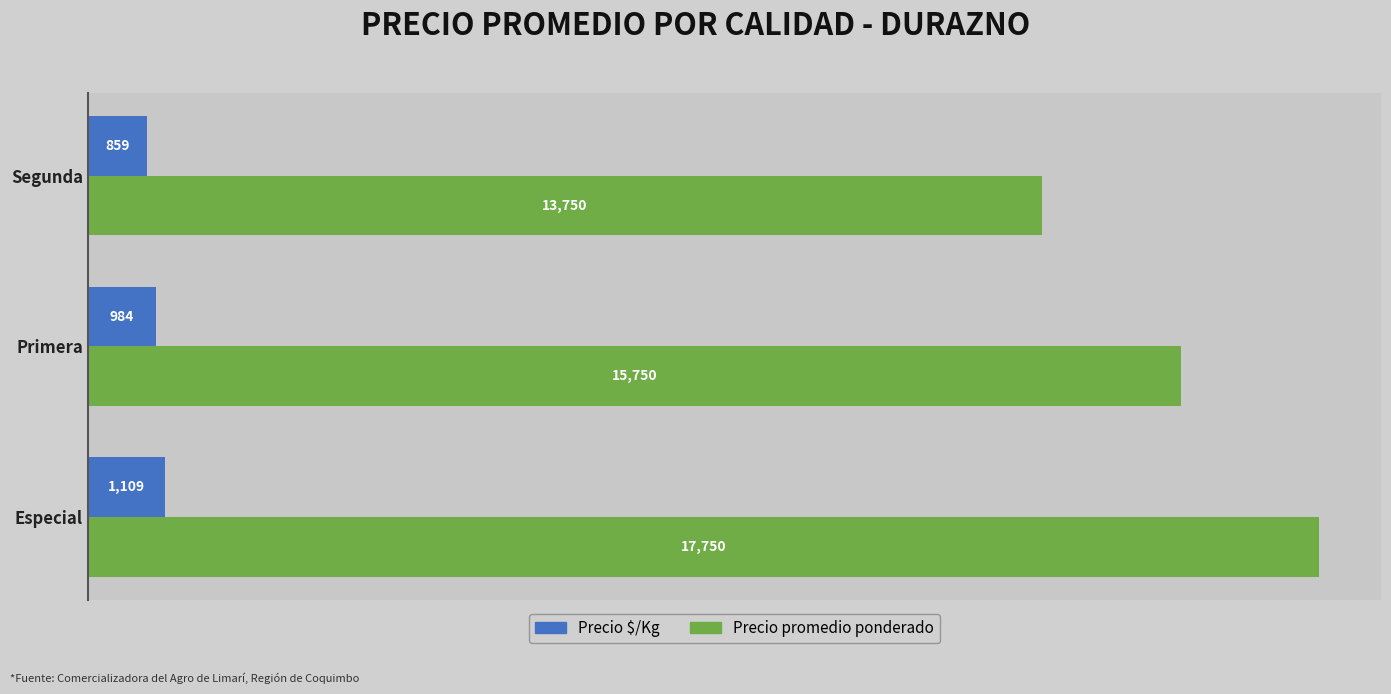

What is the sum of all Precio promedio ponderado values?

47250